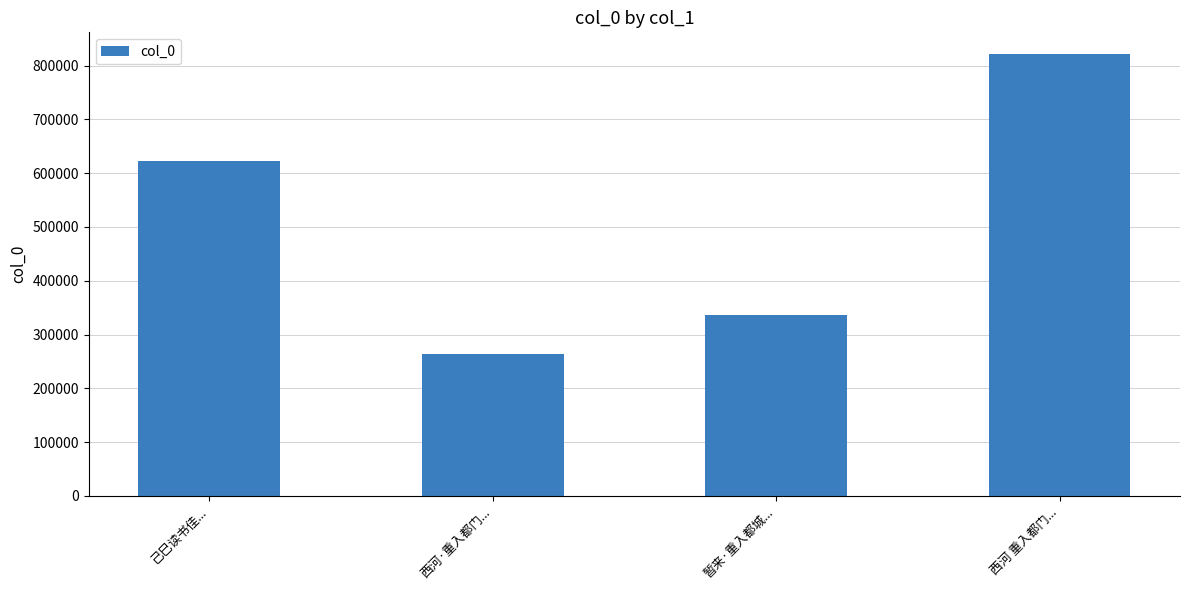

Reading right to left, extract all data points from this chart.

820689	335401	264638	622499